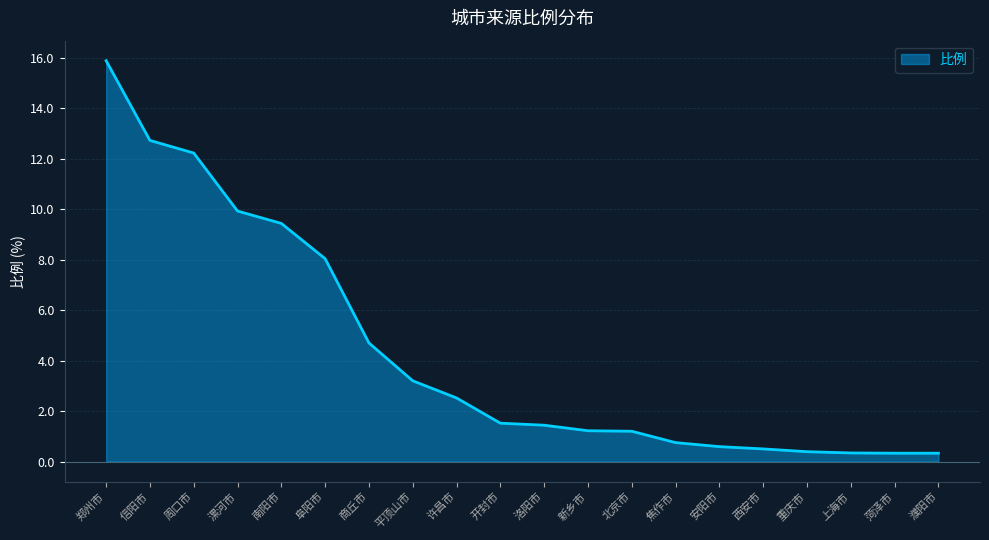

Between 南阳市 and 焦作市, which is larger?

南阳市